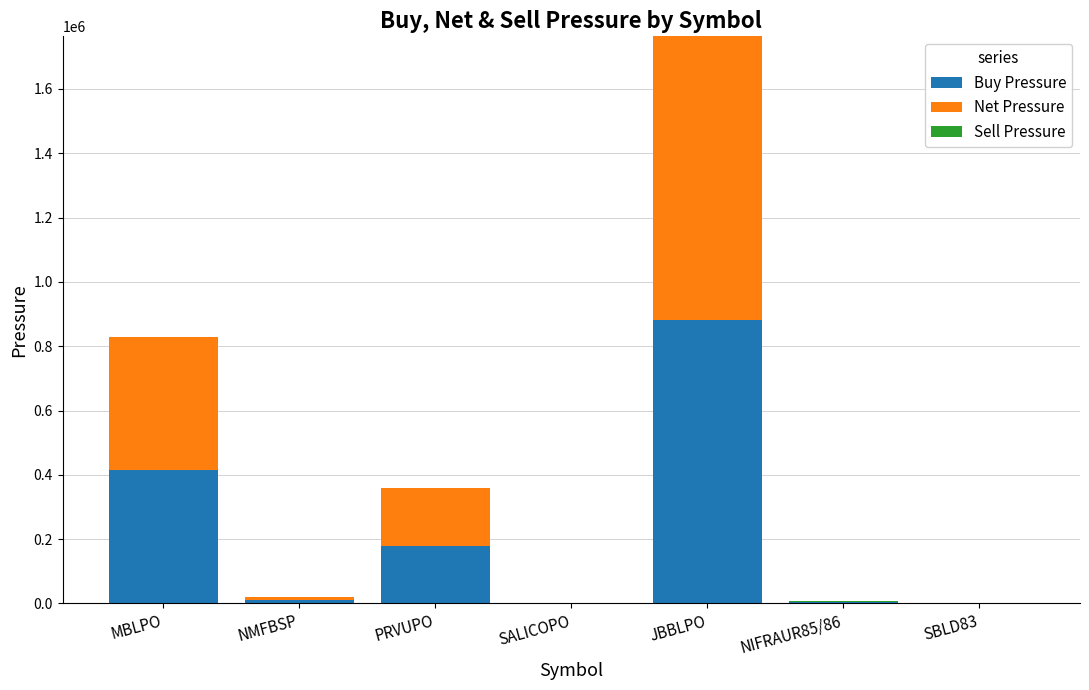

At which label does Buy Pressure first exceed 9933?

MBLPO